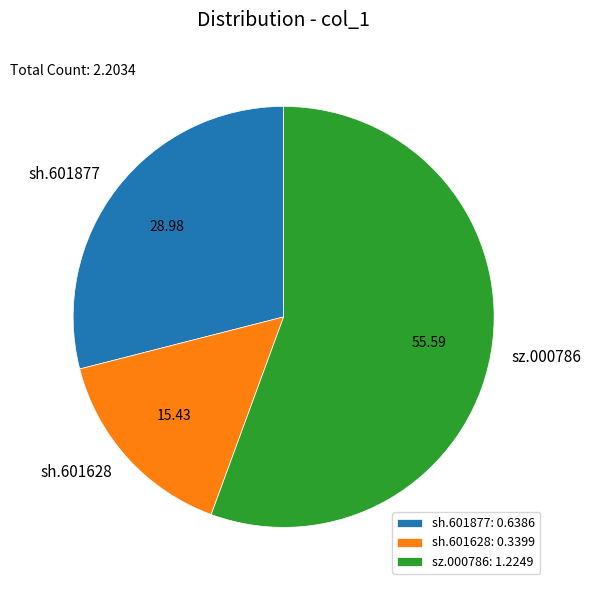

Which category has the smallest portion of the pie?

sh.601628